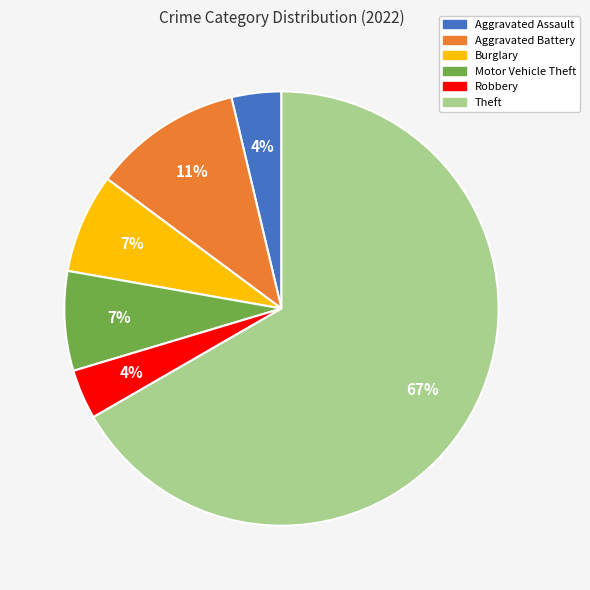

To the nearest percent, what portion does Theft represent?

67%